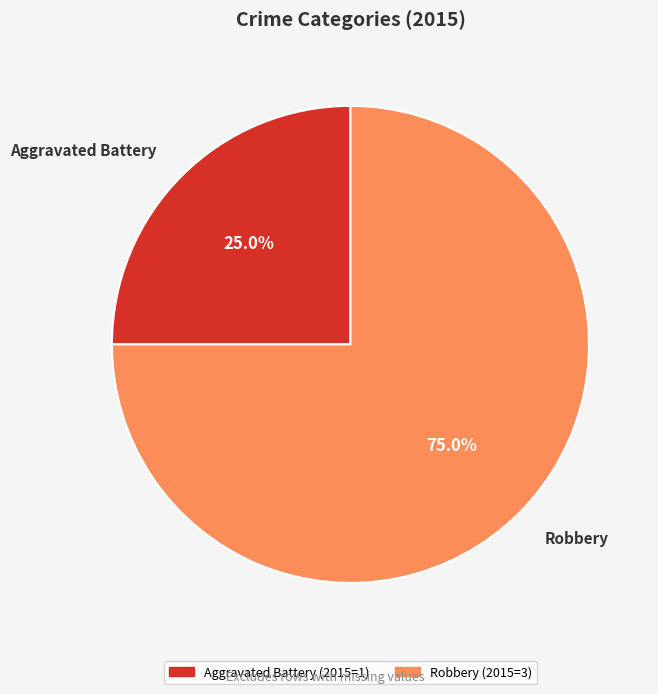

What percentage do Aggravated Battery and Robbery together represent?

100.0%